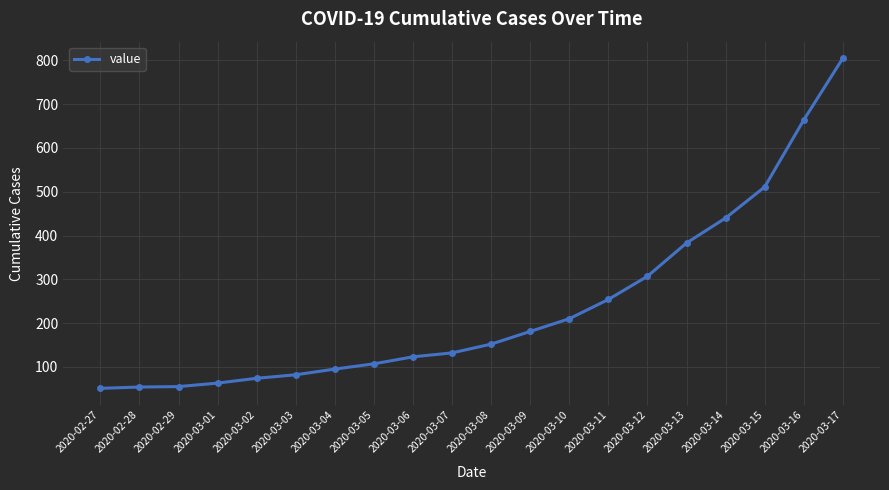

What is the difference between the maximum and minimum values?

754